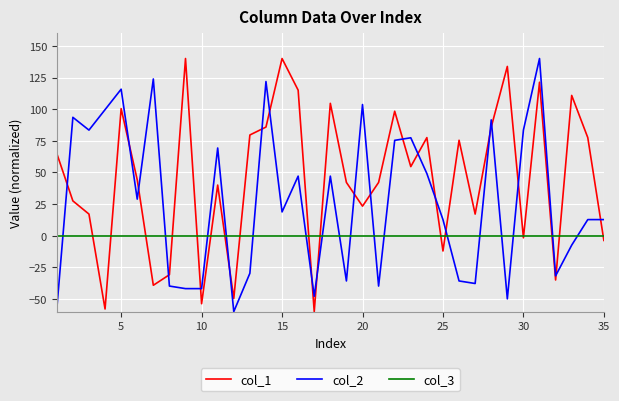

After their last crossing, which series has the higher values: col_2 or col_1?

col_2